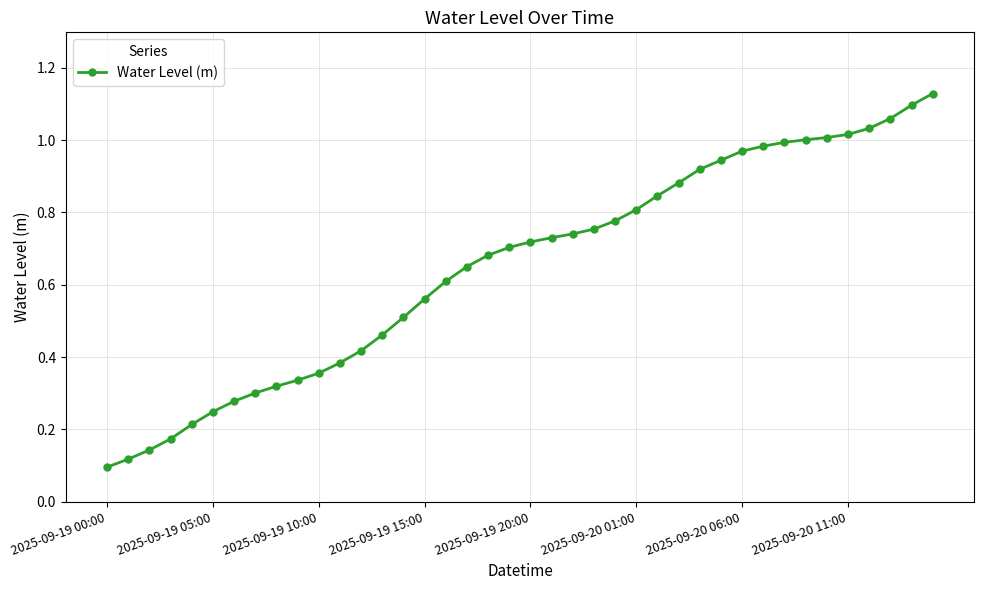

True or false: there are more than 2 points higher than both neighbors.

False